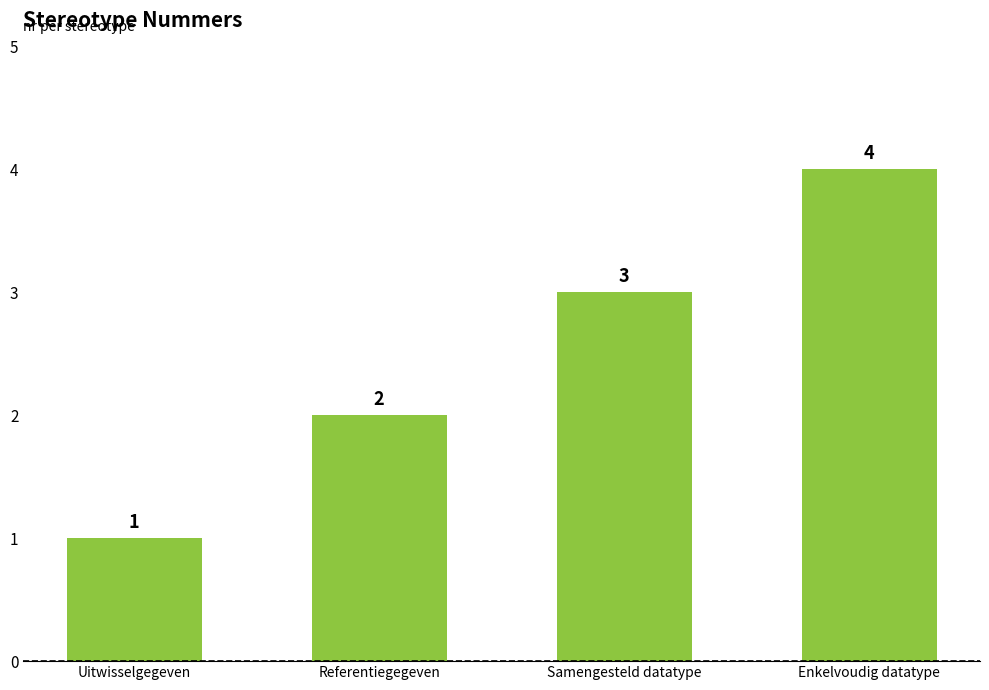

Read the value at Samengesteld datatype.

3